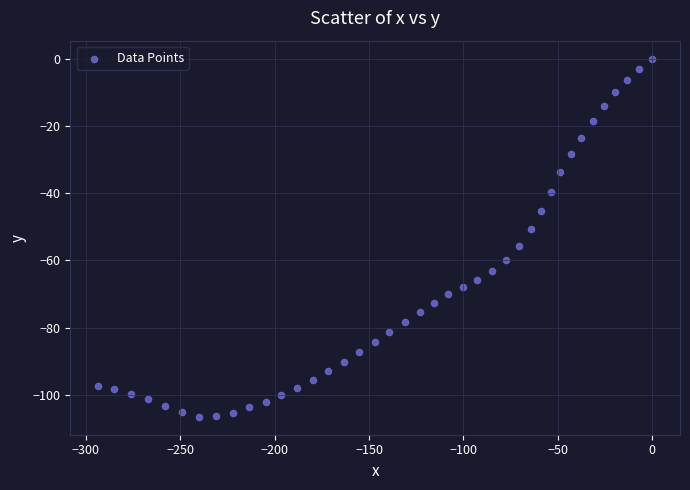

What is the range of X values (max minus min)?

293.6